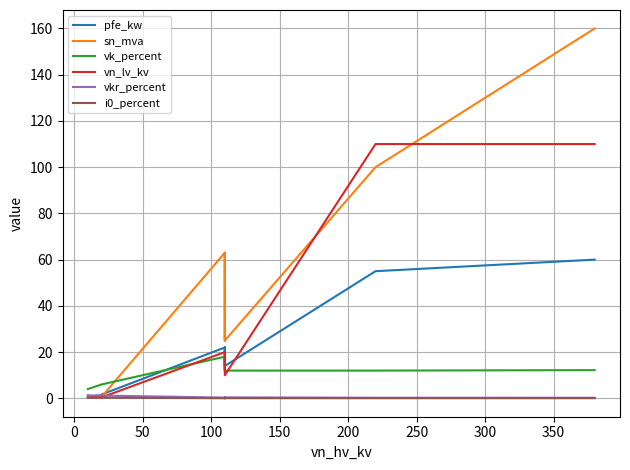

What is the value of the i0_percent point at the 12th from the left?

0.1